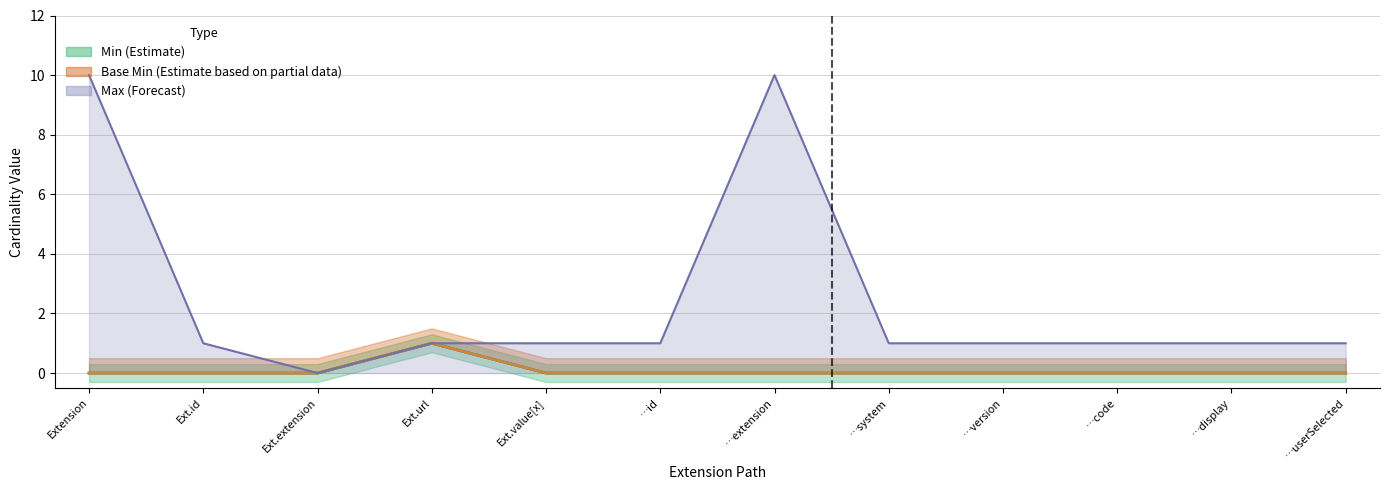

Rank the series by their maximum value, from highest to lowest.

Max (Forecast), Min (Estimate), Base Min (Estimate based on partial data)